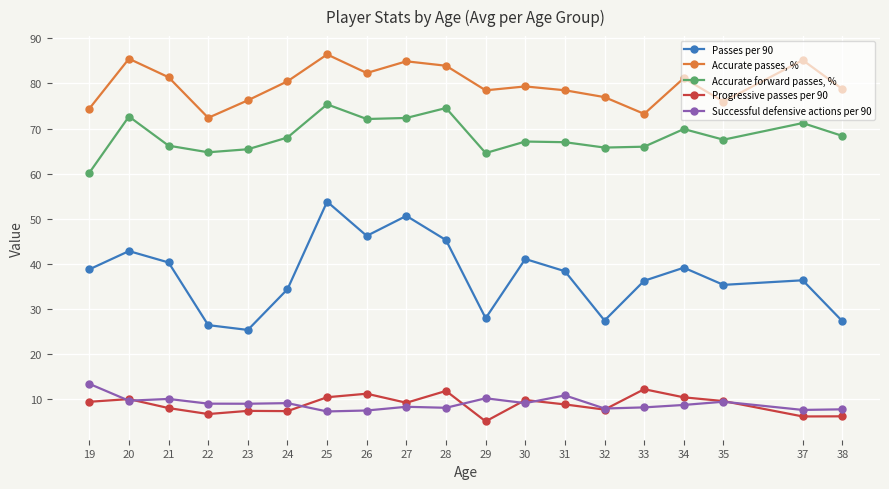

At which category is the sum across all series the highest?

25